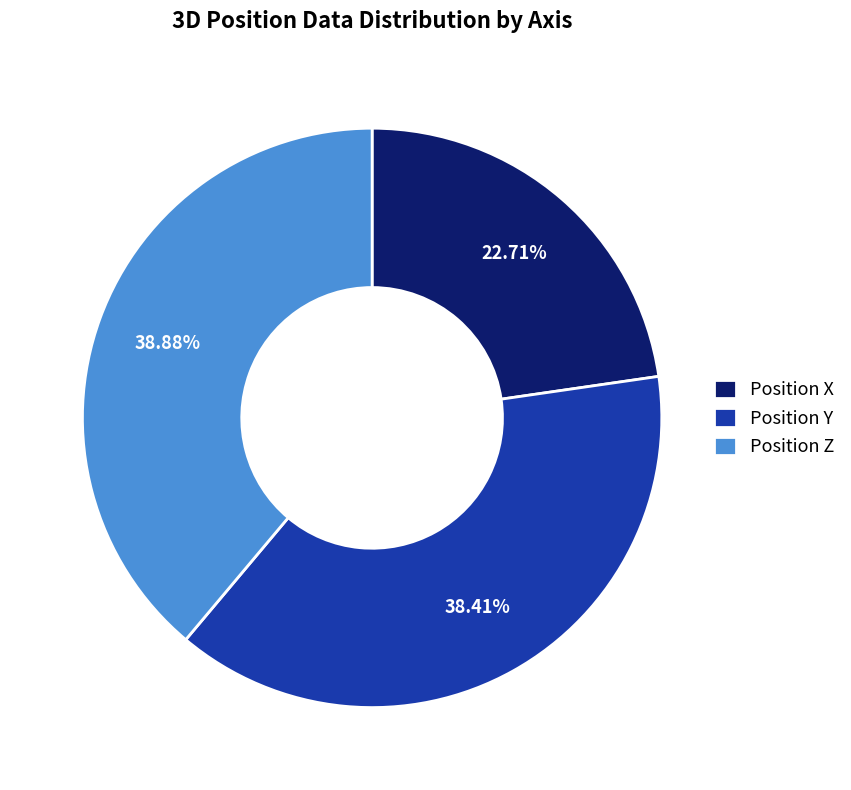

Do Position Y and Position Z together represent more than half of the pie?

Yes